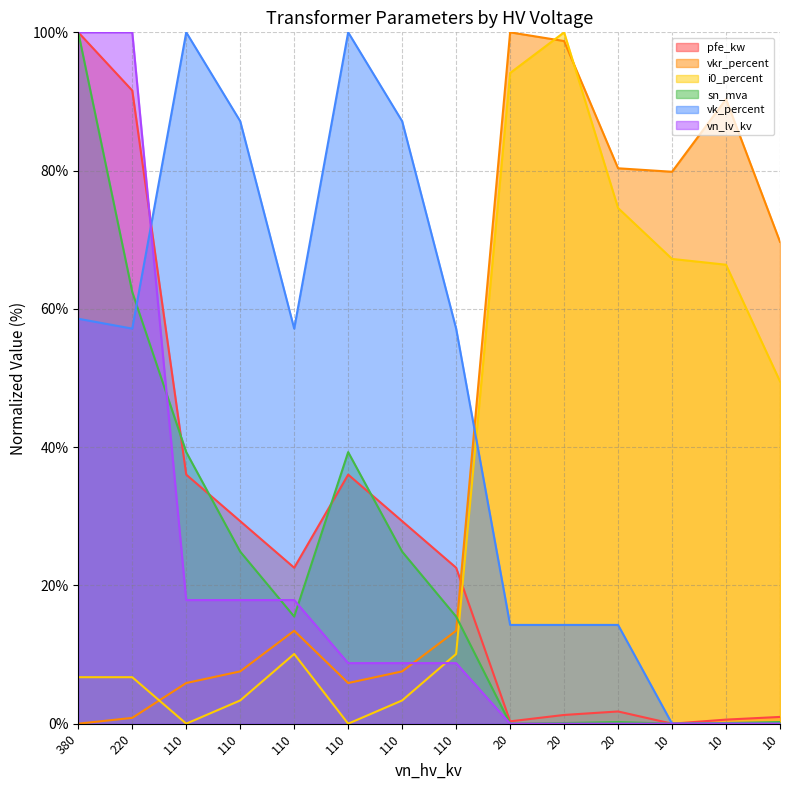

What are all the series names shown in the legend?

pfe_kw, vkr_percent, i0_percent, sn_mva, vk_percent, vn_lv_kv